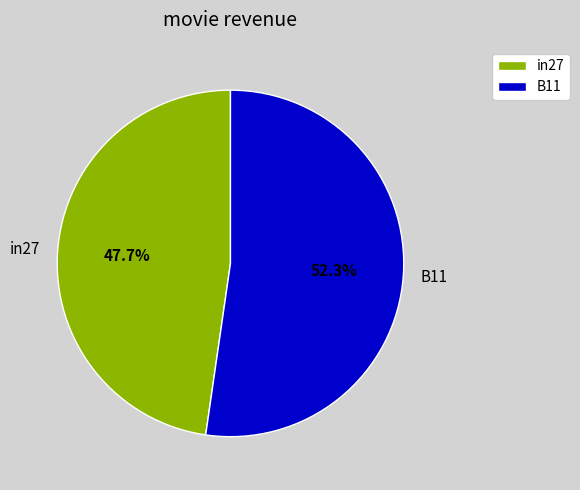

To the nearest percent, what portion does B11 represent?

52%